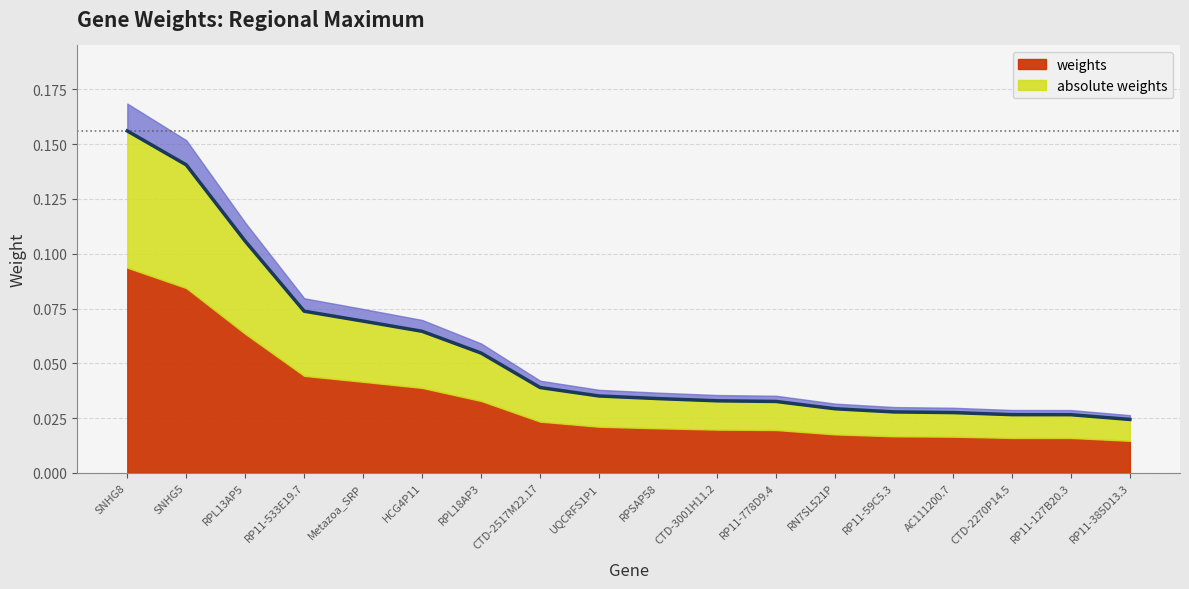

Rank the categories by value from lowest to highest.

RP11-385D13.3, RP11-127B20.3, CTD-2270P14.5, AC111200.7, RP11-59C5.3, RN7SL521P, RP11-778D9.4, CTD-3001H11.2, RPSAP58, UQCRFS1P1, CTD-2517M22.17, RPL18AP3, HCG4P11, Metazoa_SRP, RP11-533E19.7, RPL13AP5, SNHG5, SNHG8